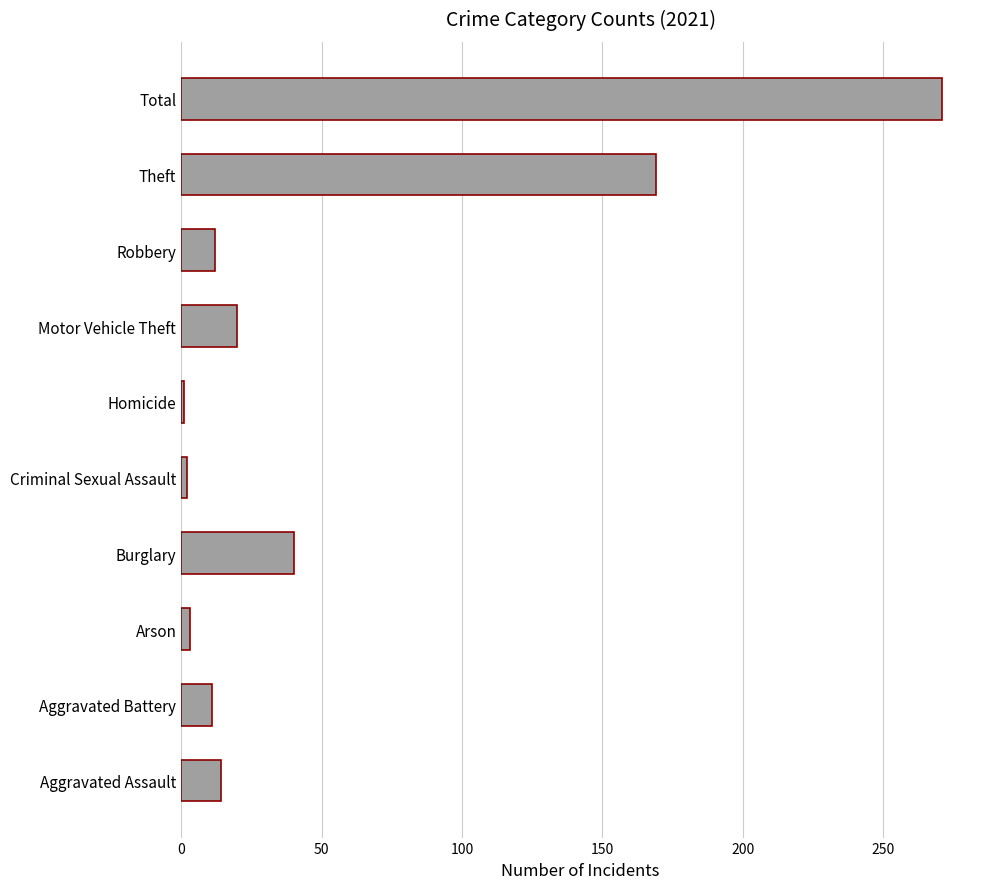

How many categories are shown in the chart?

10